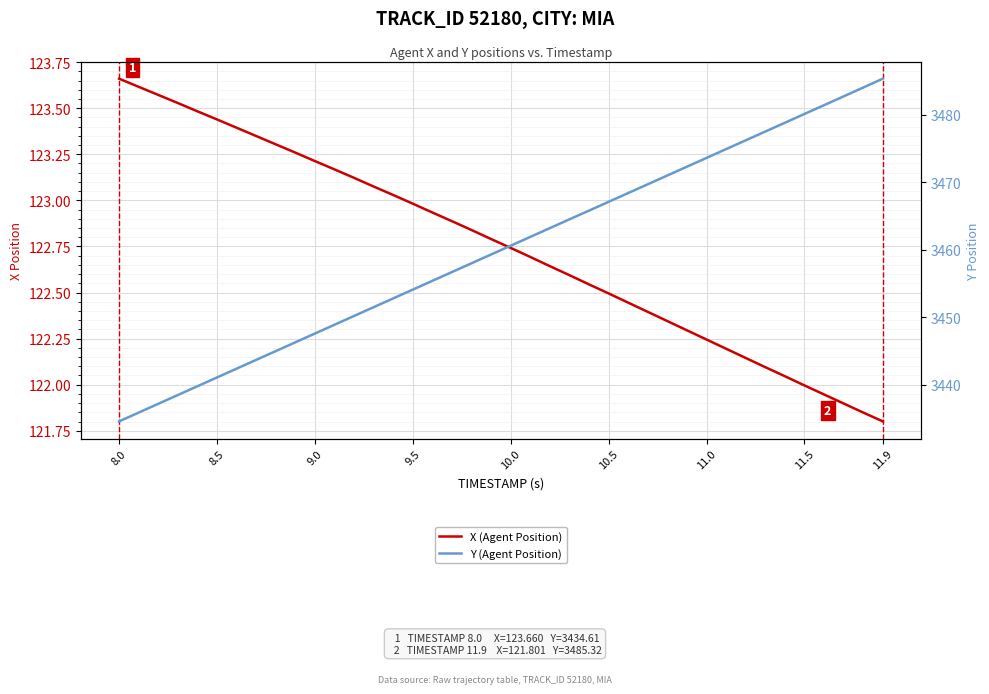

How many lines are shown in the chart?

2